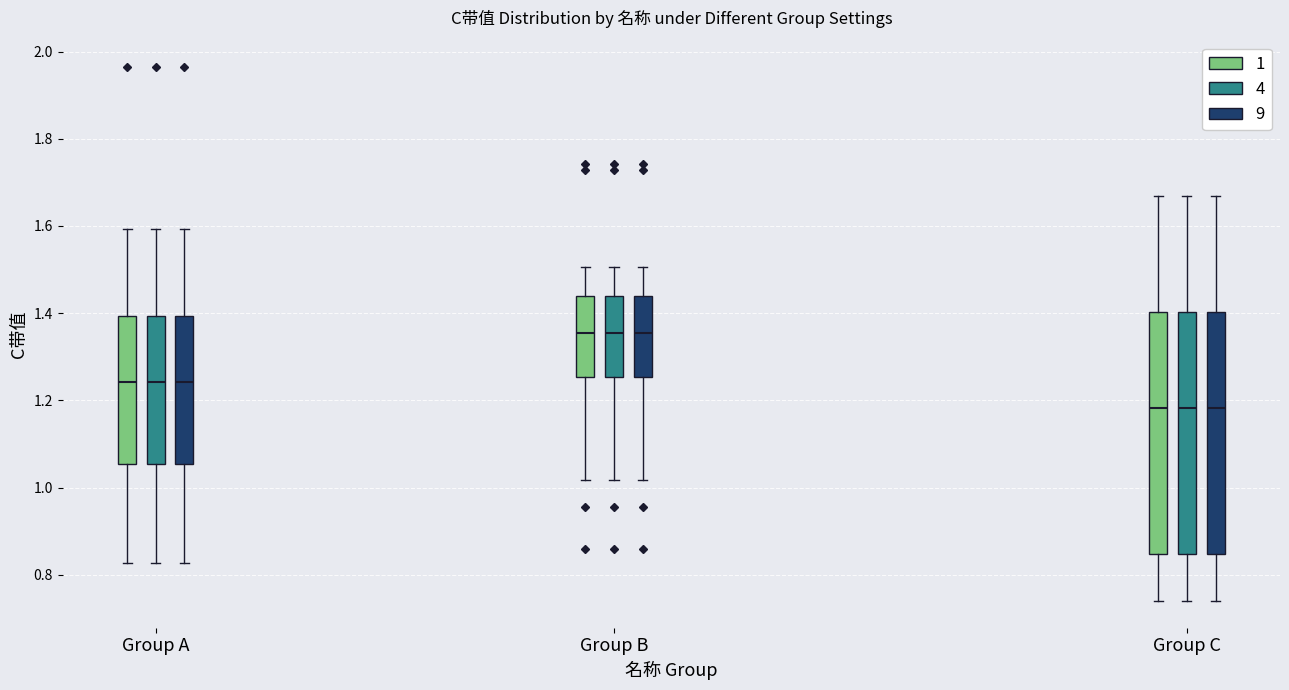

Reading left to right, read every box against the y-axis: the position of its median line, the range the box covers, and the ends of its whiskers. The values are not printed on the chart, so give them approximately, as read against the axis.

Group A (1): median 1.24, box 1.06 to 1.40, whiskers 0.82 to 1.60
Group A (4): median 1.24, box 1.06 to 1.40, whiskers 0.82 to 1.60
Group A (9): median 1.24, box 1.06 to 1.40, whiskers 0.82 to 1.60
Group B (1): median 1.36, box 1.26 to 1.44, whiskers 1.02 to 1.50
Group B (4): median 1.36, box 1.26 to 1.44, whiskers 1.02 to 1.50
Group B (9): median 1.36, box 1.26 to 1.44, whiskers 1.02 to 1.50
Group C (1): median 1.18, box 0.84 to 1.40, whiskers 0.74 to 1.66
Group C (4): median 1.18, box 0.84 to 1.40, whiskers 0.74 to 1.66
Group C (9): median 1.18, box 0.84 to 1.40, whiskers 0.74 to 1.66